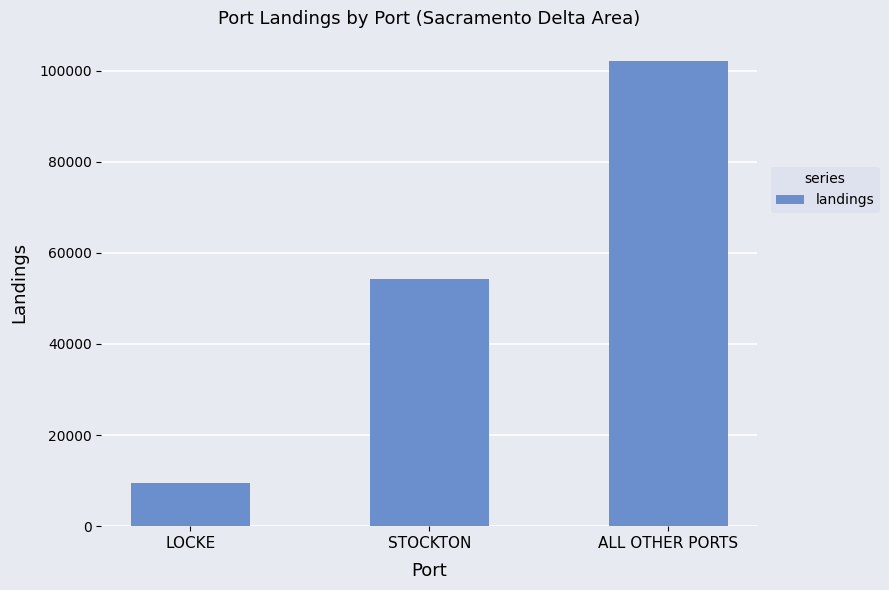

Between STOCKTON and LOCKE, which is larger?

STOCKTON